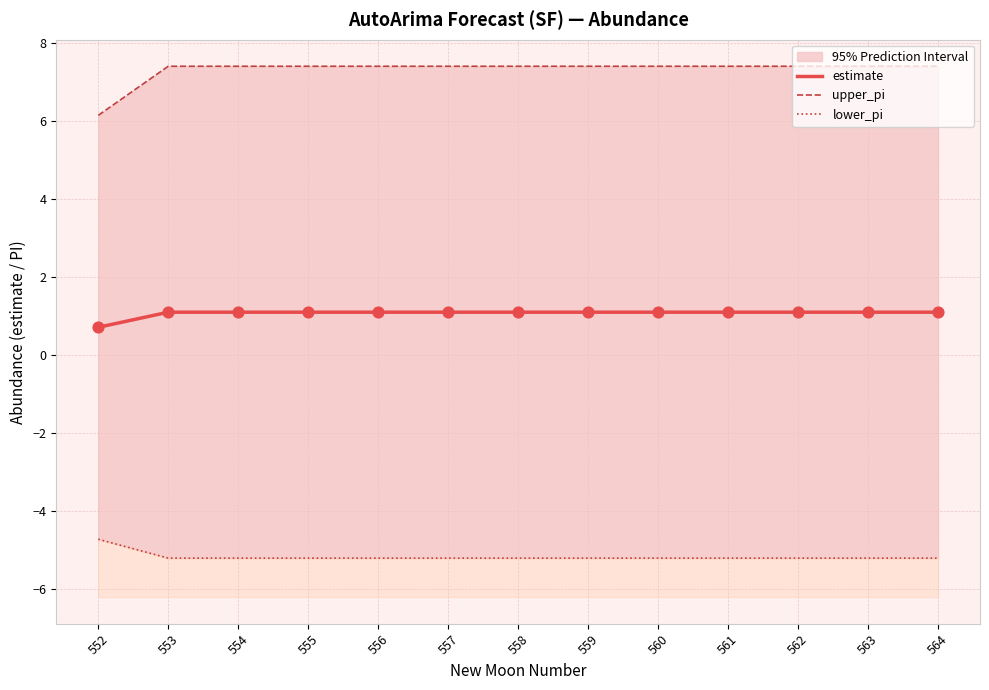

At how many categories does at least one series exceed 6?

13